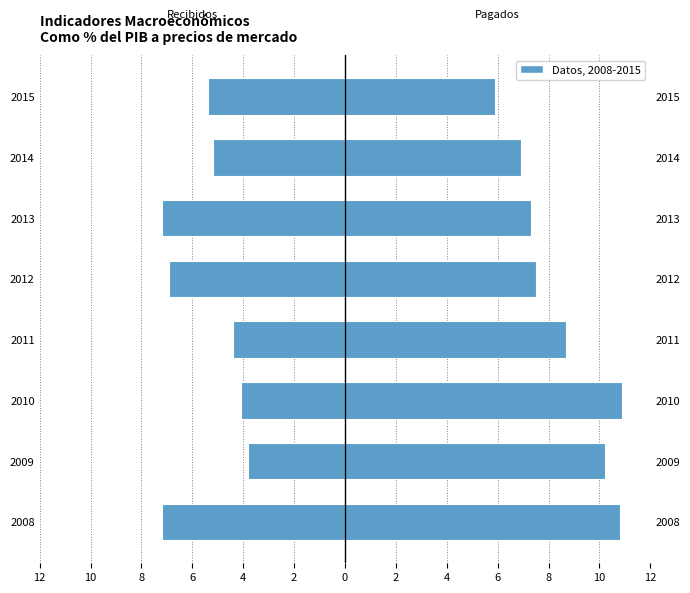

The value of Ingreso de factores pagados at 2013 is 7.3. True or false?

True